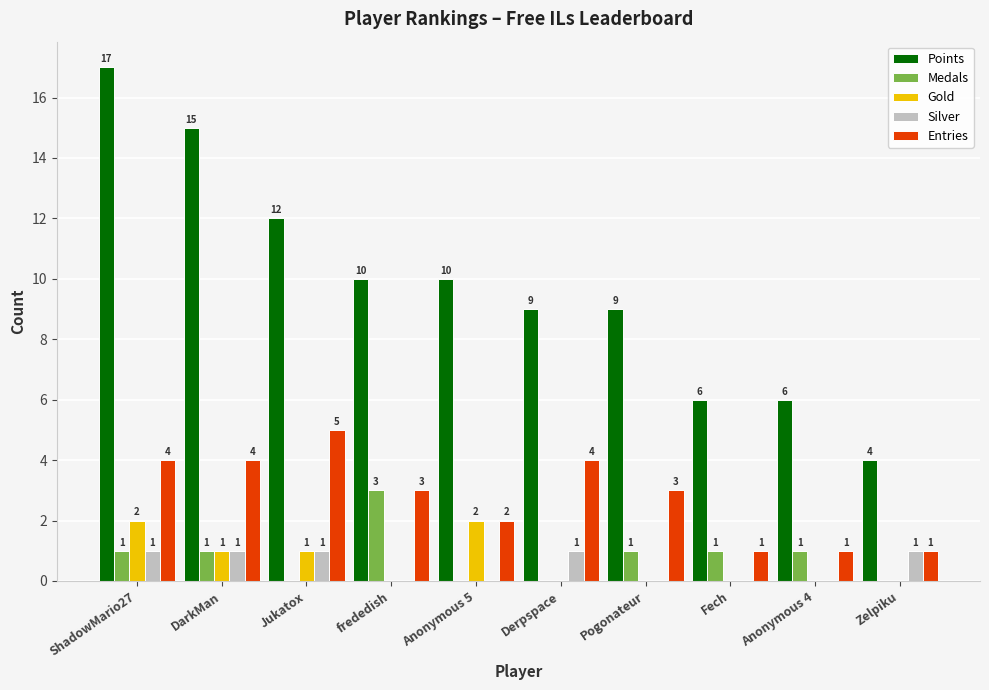

Between DarkMan and Anonymous 4, which series saw the biggest shift?

Points